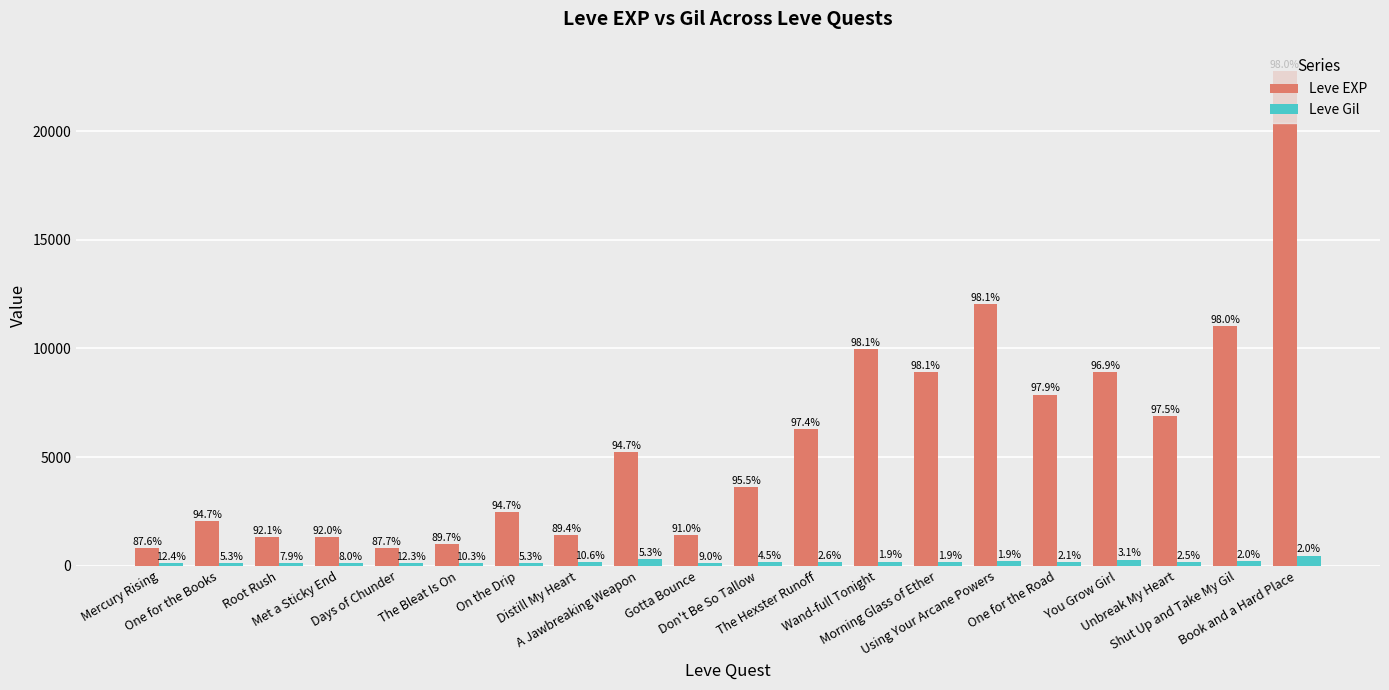

Which series has the largest total across all categories?

Leve EXP